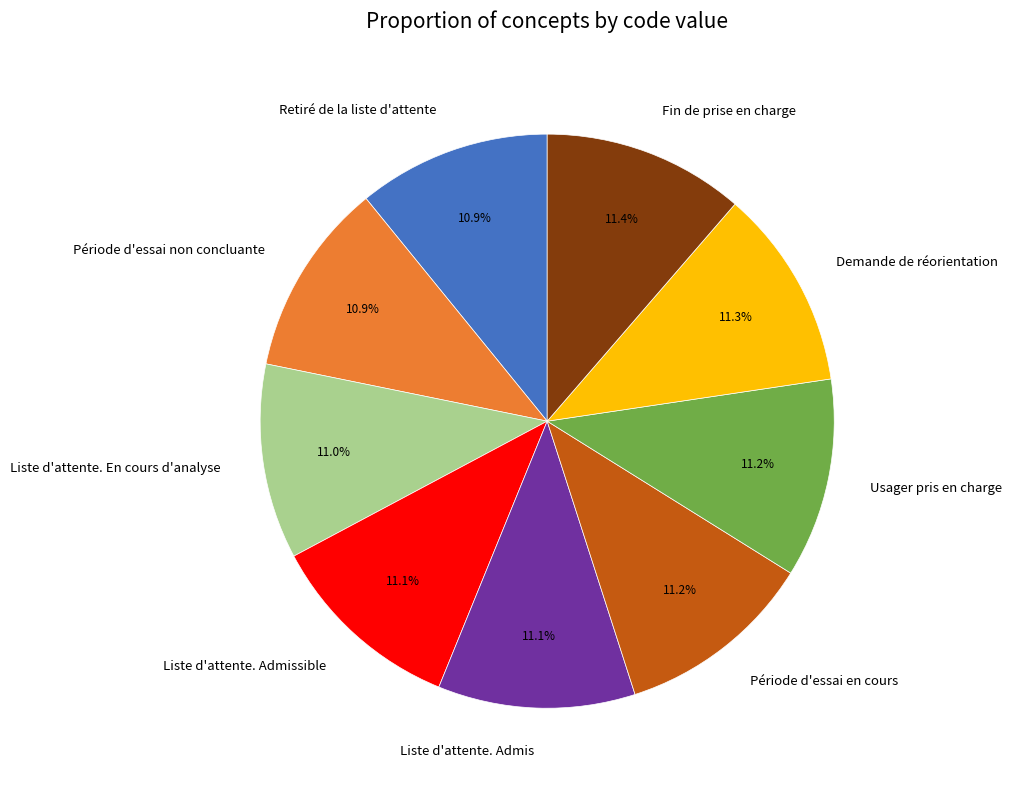

To the nearest percent, what is the average slice percentage?

11%